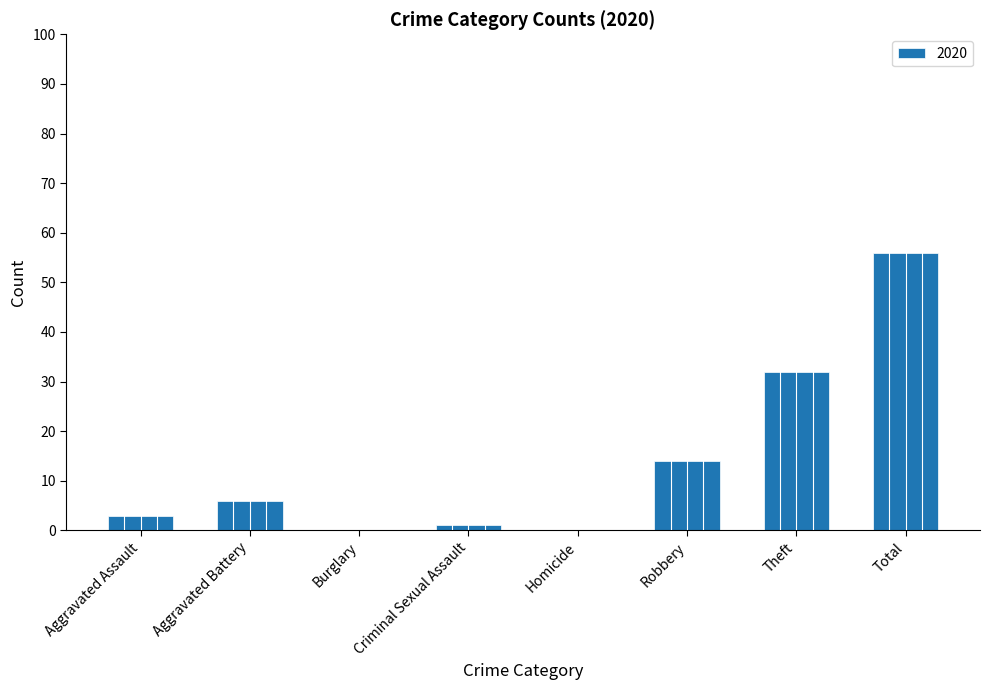

Reading left to right, extract all data points from this chart.

Aggravated Assault=3	Aggravated Battery=6	Burglary=0	Criminal Sexual Assault=1	Homicide=0	Robbery=14	Theft=32	Total=56